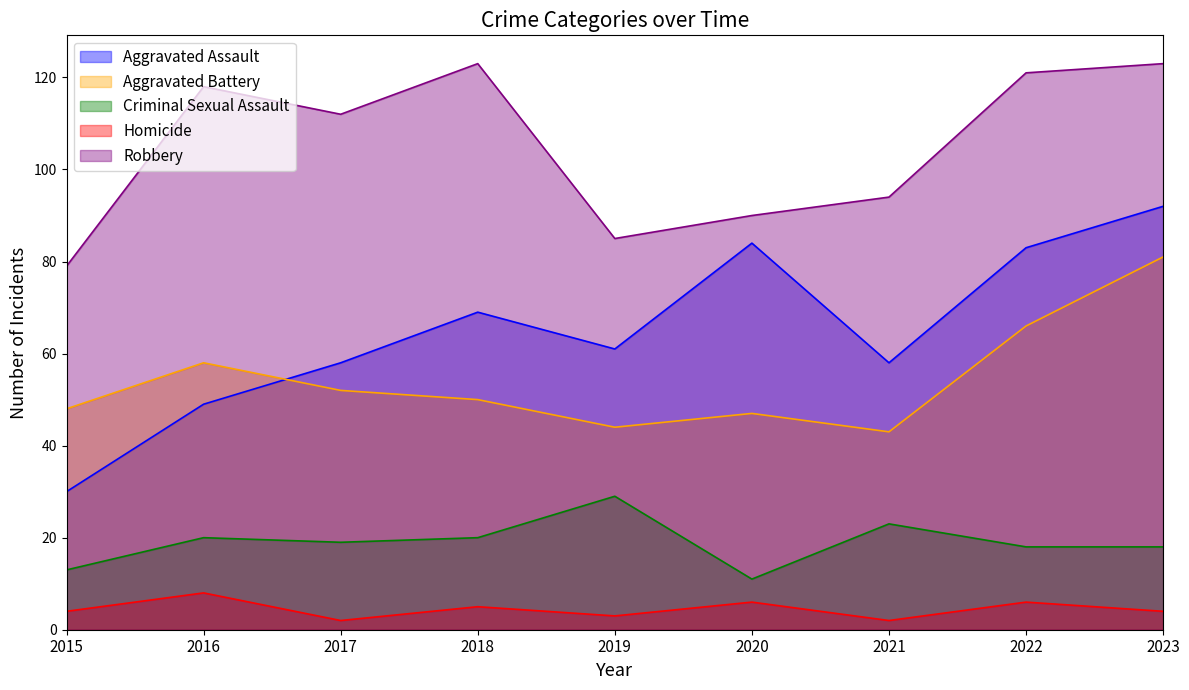

Is it true that Aggravated Assault equals 30 at 2015?

True